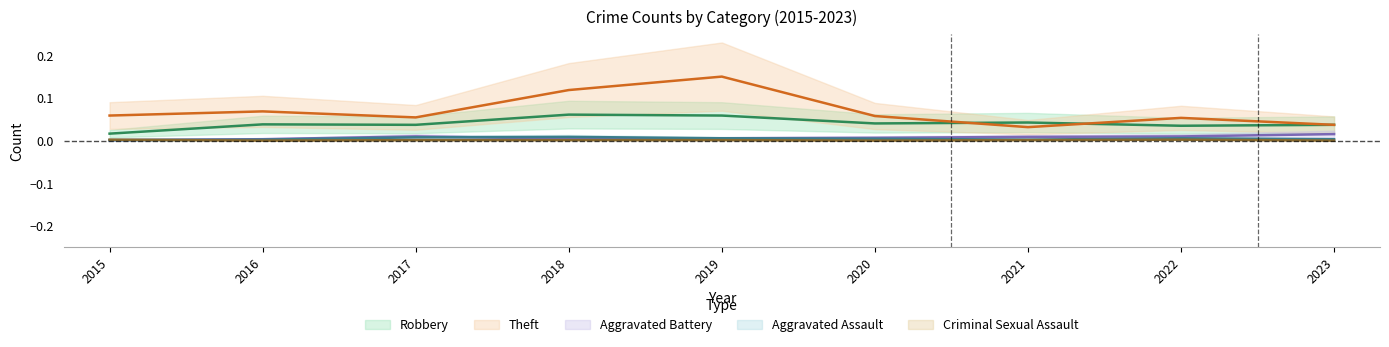

Reading left to right, transcribe all the data shown in this chart.

Robbery: 2015=0.0	2016=0.0	2017=0.0	2018=0.1	2019=0.1	2020=0.0	2021=0.0	2022=0.0	2023=0.0
Theft: 2015=0.1	2016=0.1	2017=0.1	2018=0.1	2019=0.1	2020=0.1	2021=0.0	2022=0.1	2023=0.0
Aggravated Battery: 2015=0.0	2016=0.0	2017=0.0	2018=0.0	2019=0.0	2020=0.0	2021=0.0	2022=0.0	2023=0.0
Aggravated Assault: 2015=0.0	2016=0.0	2017=0.0	2018=0.0	2019=0.0	2020=0.0	2021=0.0	2022=0.0	2023=0.0
Criminal Sexual Assault: 2015=0.0	2016=0.0	2017=0.0	2018=0.0	2019=0.0	2020=0.0	2021=0.0	2022=0.0	2023=0.0